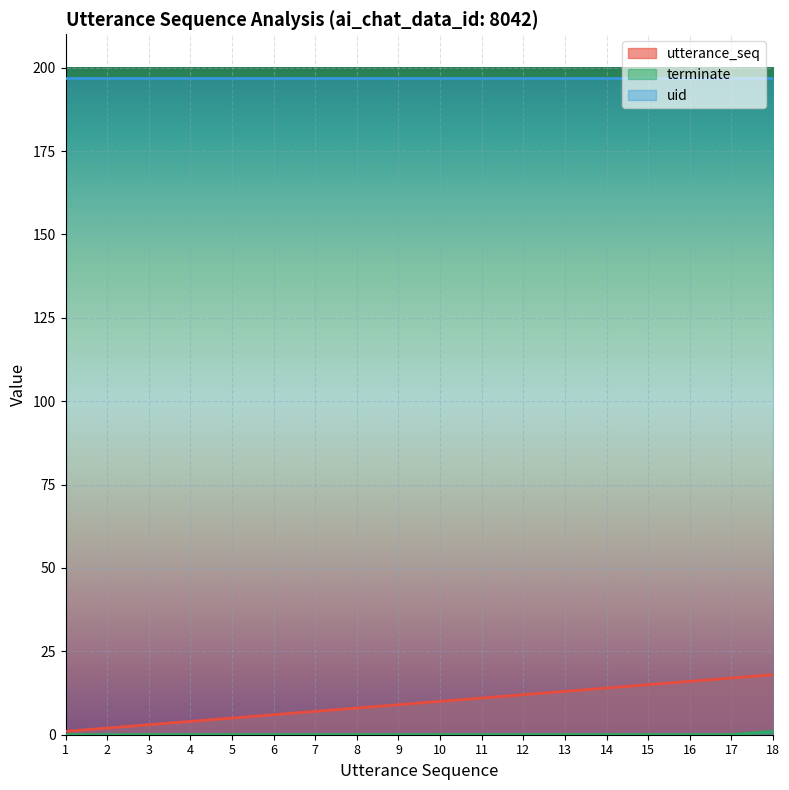

At which category does the chart reach its peak across all series?

18